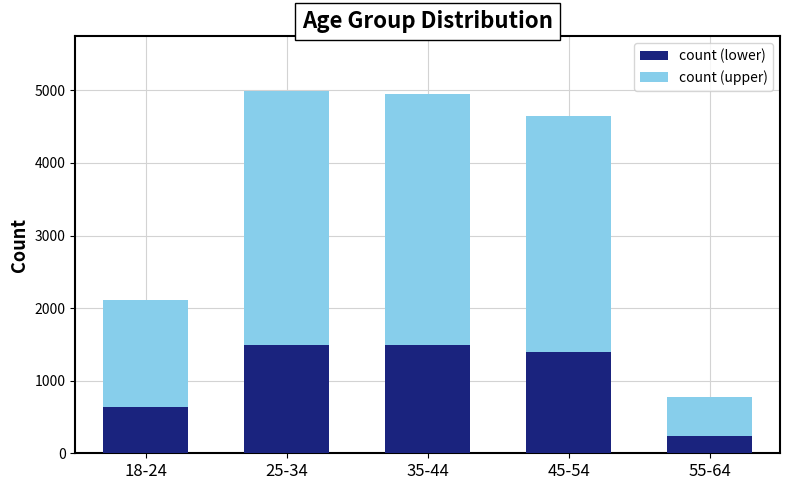

At which label is count (lower) closest to 866?

18-24